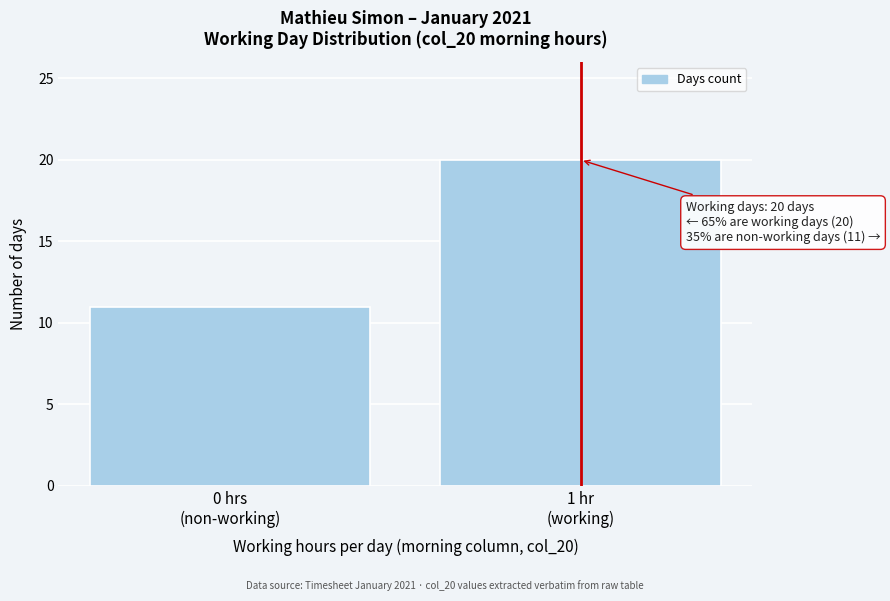

Reading left to right, list all the values displayed in this chart.

11	20